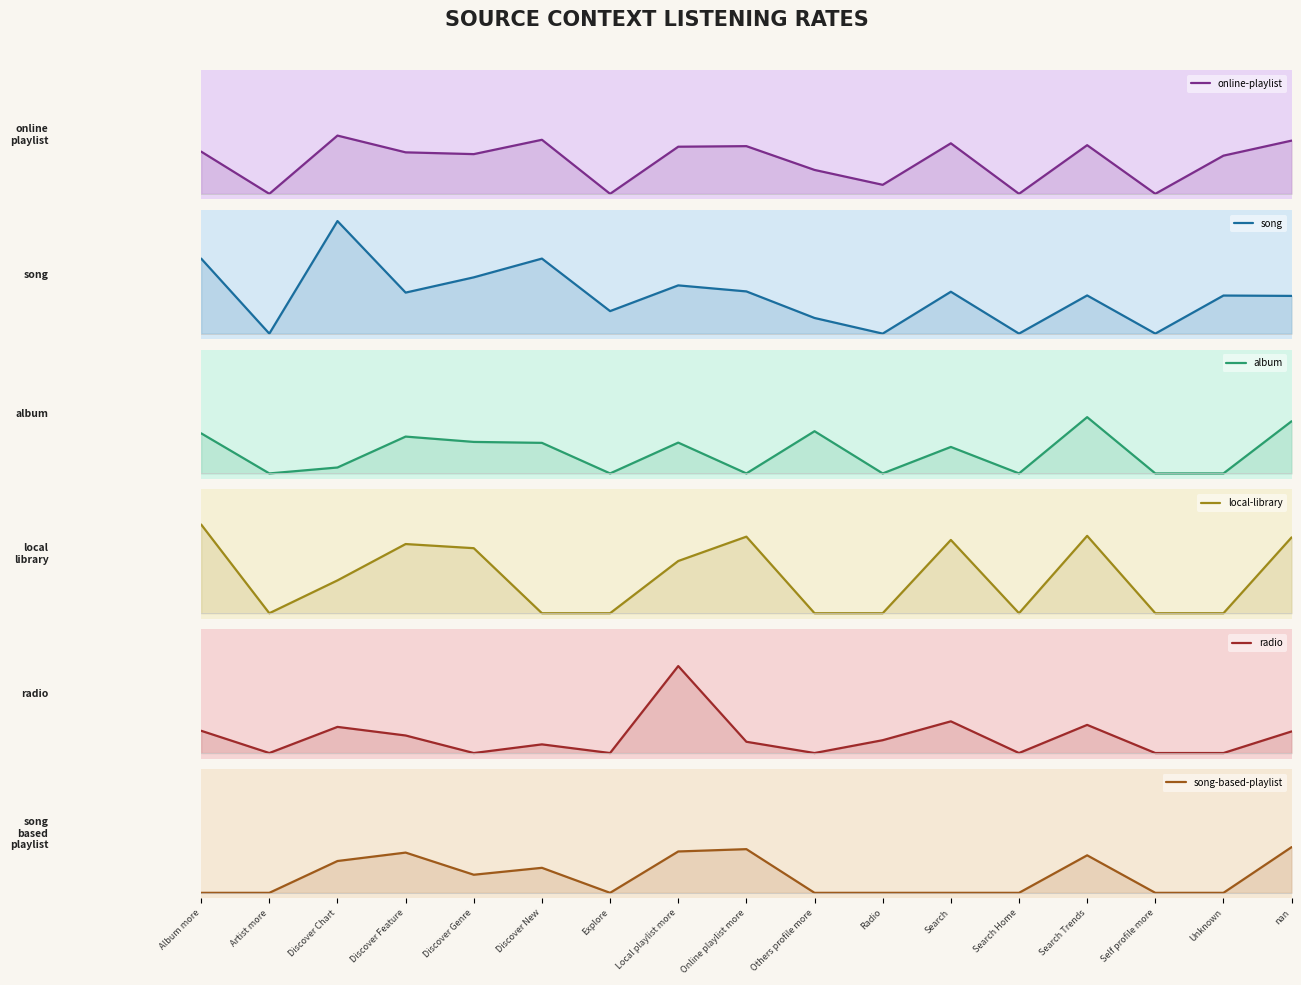

Which series has the largest total across all categories?

song